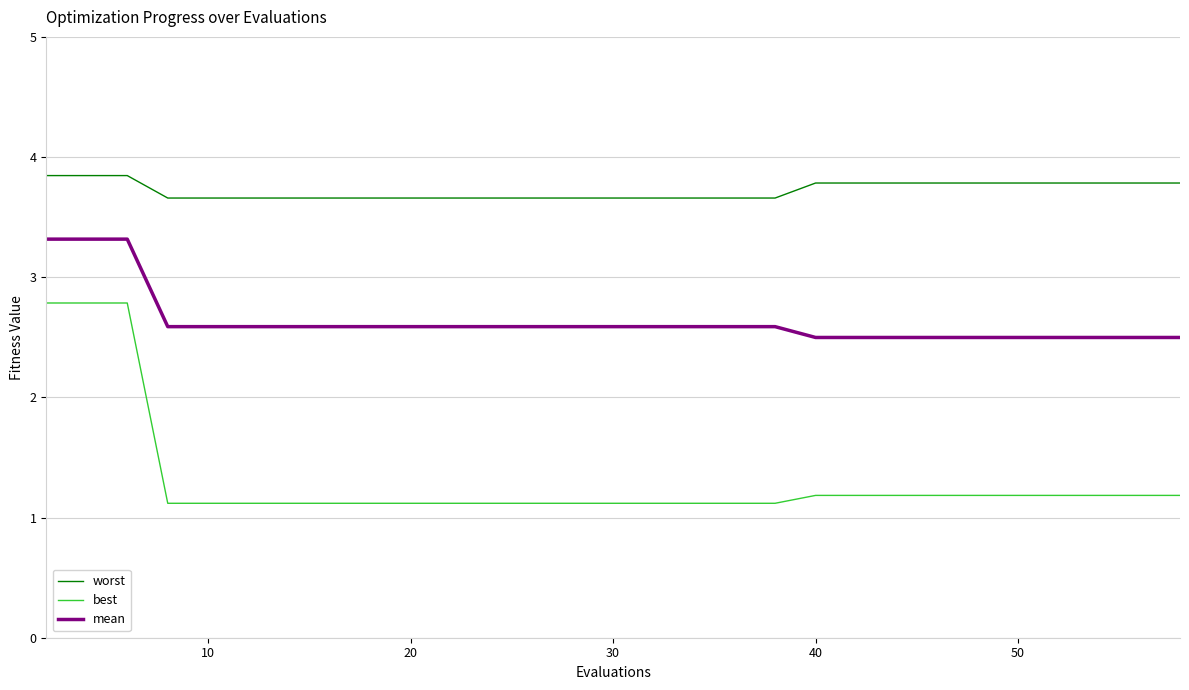

Which series has the widest spread of values?

best